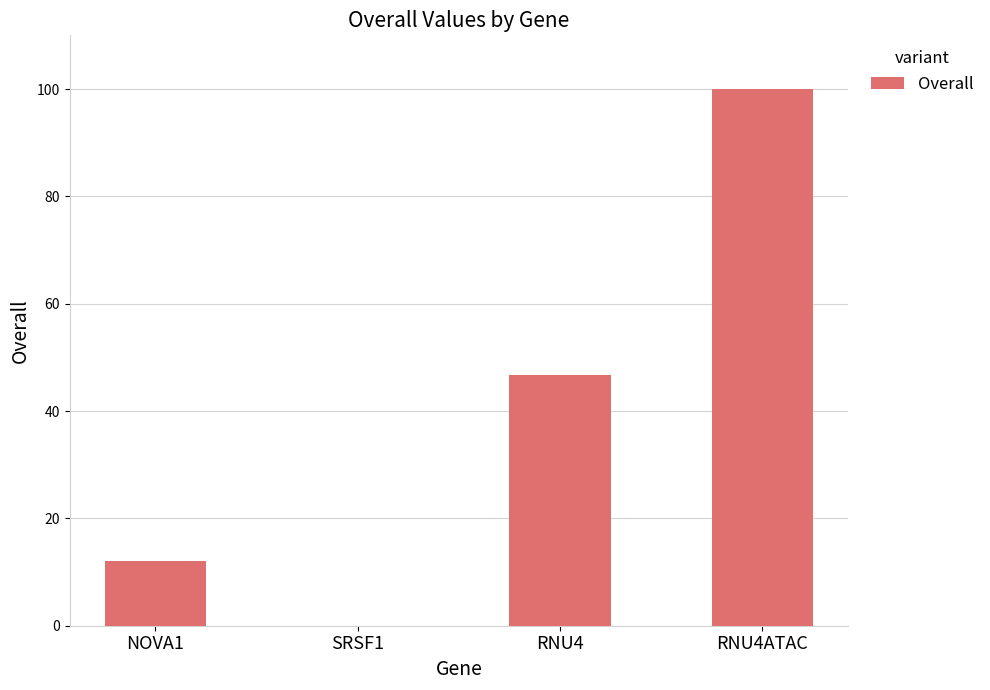

What is the greatest value displayed?

100.0